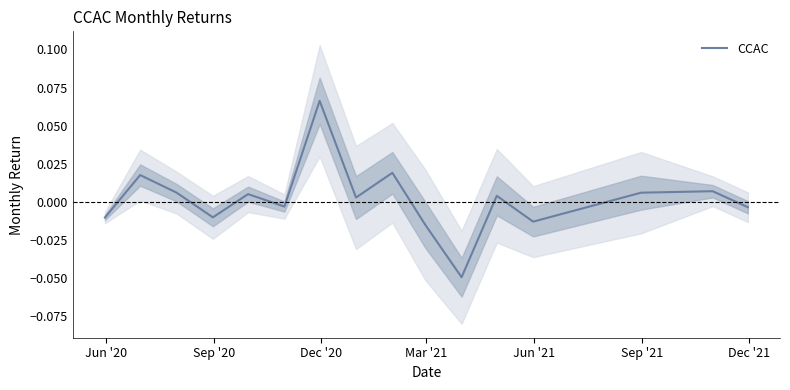

The value at Dec '21 is 0.0. True or false?

False